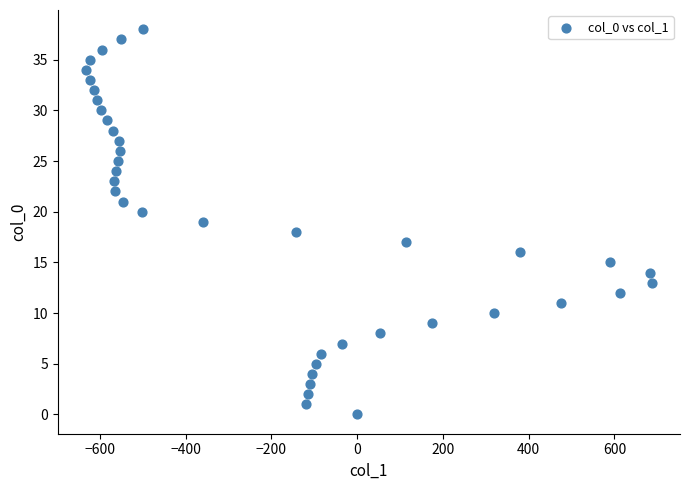

What is the range of Y values (max minus min)?

38